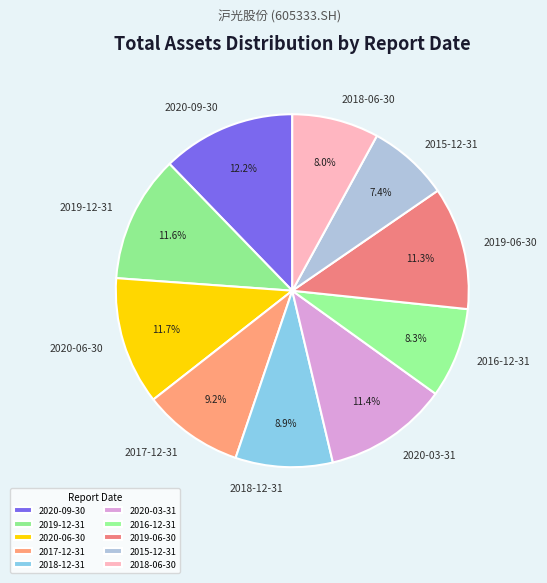

What is the ratio of the value at 2018-06-30 to the value at 2020-03-31?

0.7